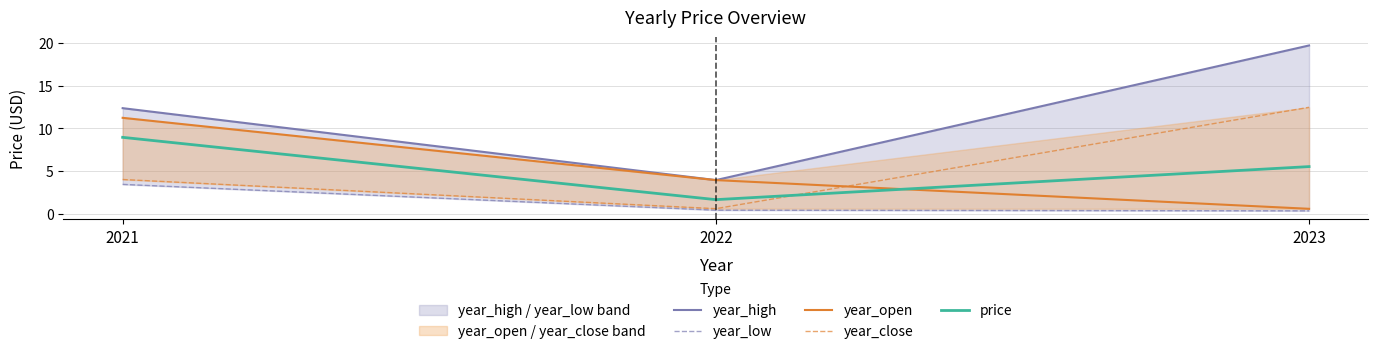

Is this an area chart (filled region under the line)?

No